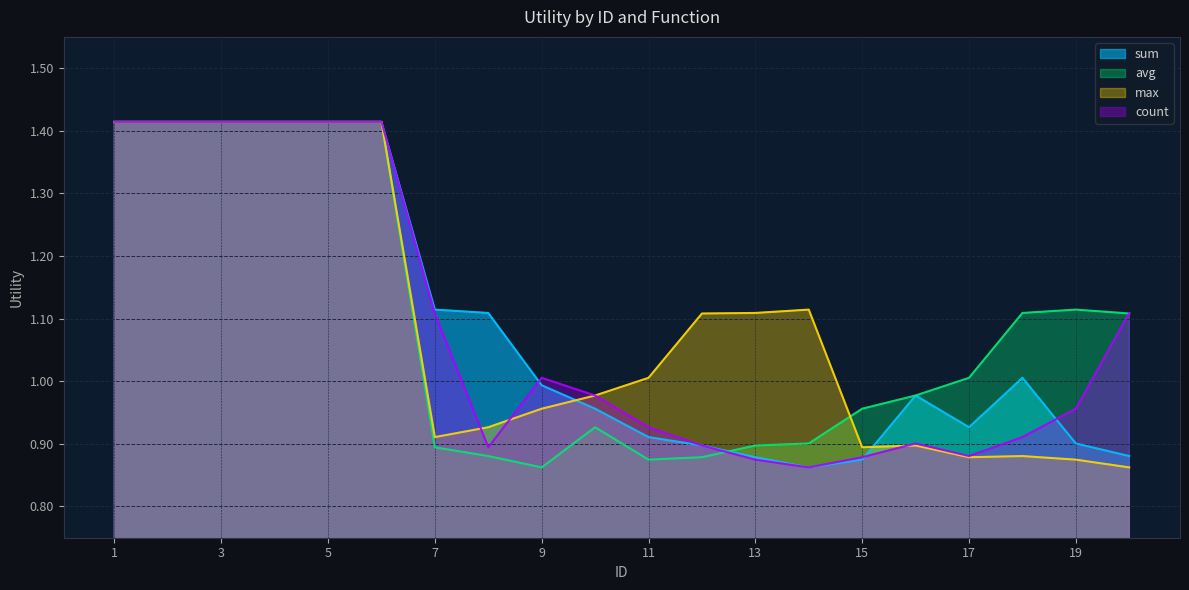

Does the chart display data point markers on the line(s)?

No